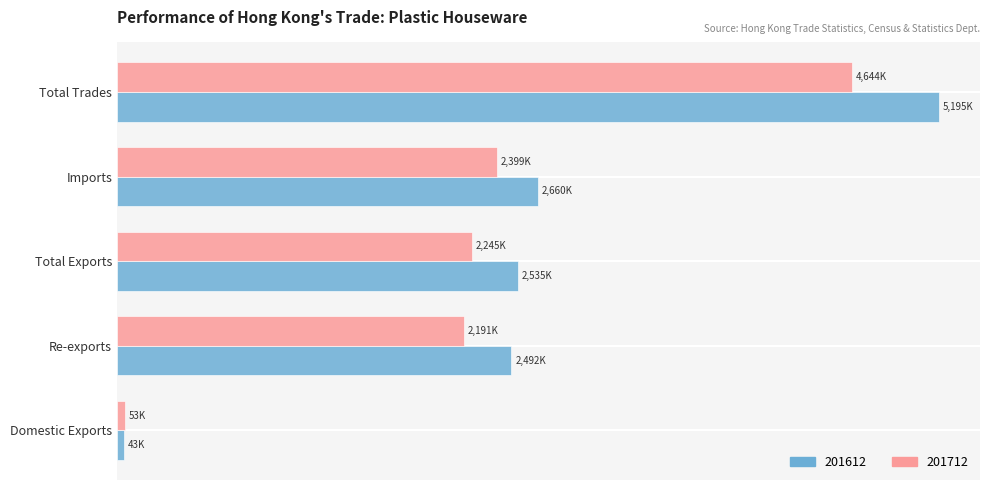

At Re-exports, list the series in order from largest to smallest.

201612, 201712